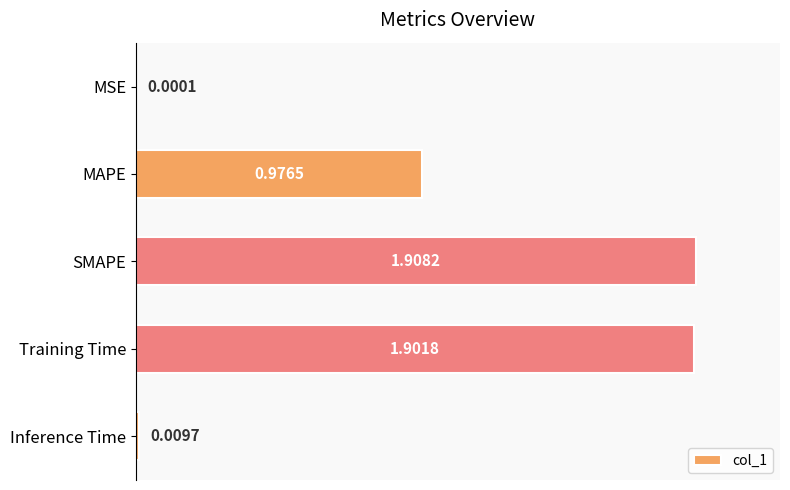

Which category has the highest value across all series?

SMAPE